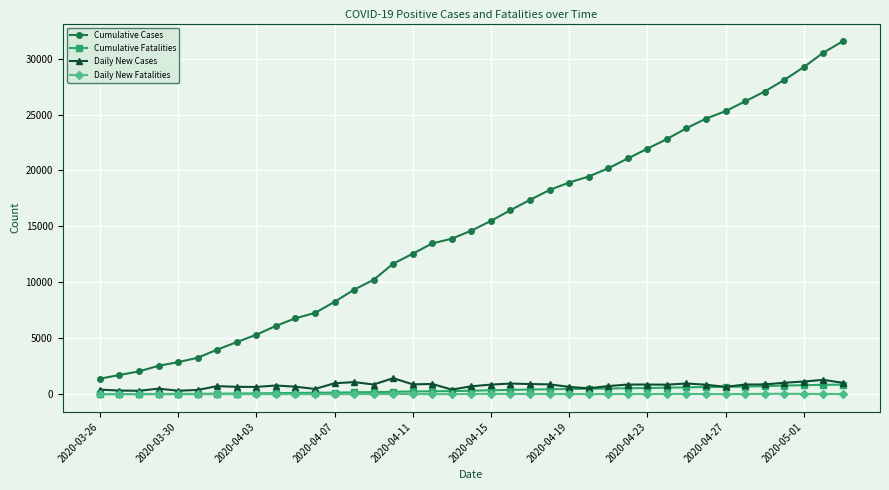

What is the highest value of the Daily New Cases series?

1441